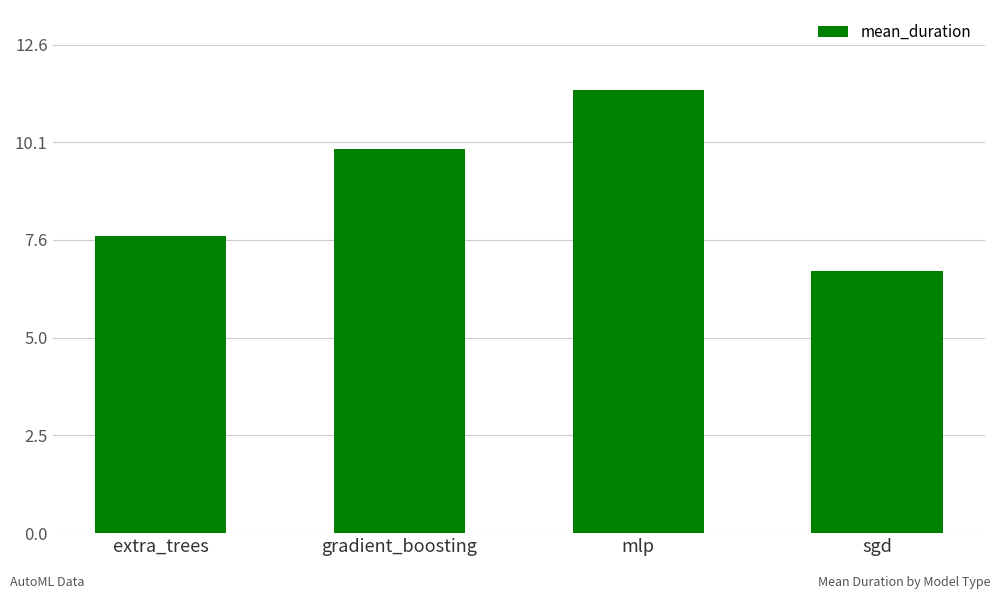

Where does the data first go above 9?

gradient_boosting